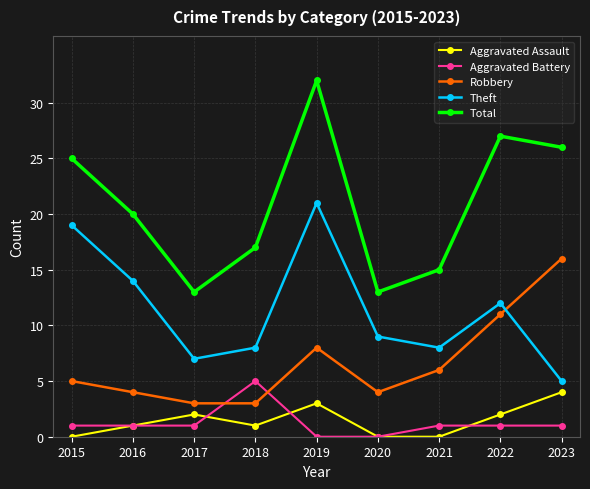

Which category has the highest value in the Aggravated Battery series?

2018